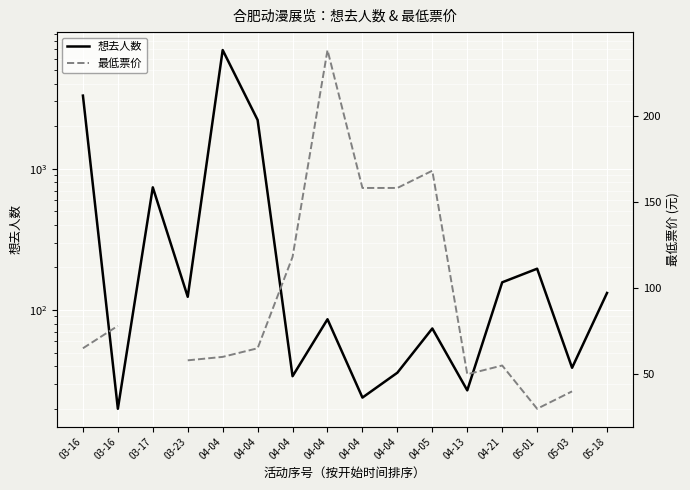

Between which two adjacent categories do 最低票价 and 想去人数 first intersect?

03-16 and 03-16